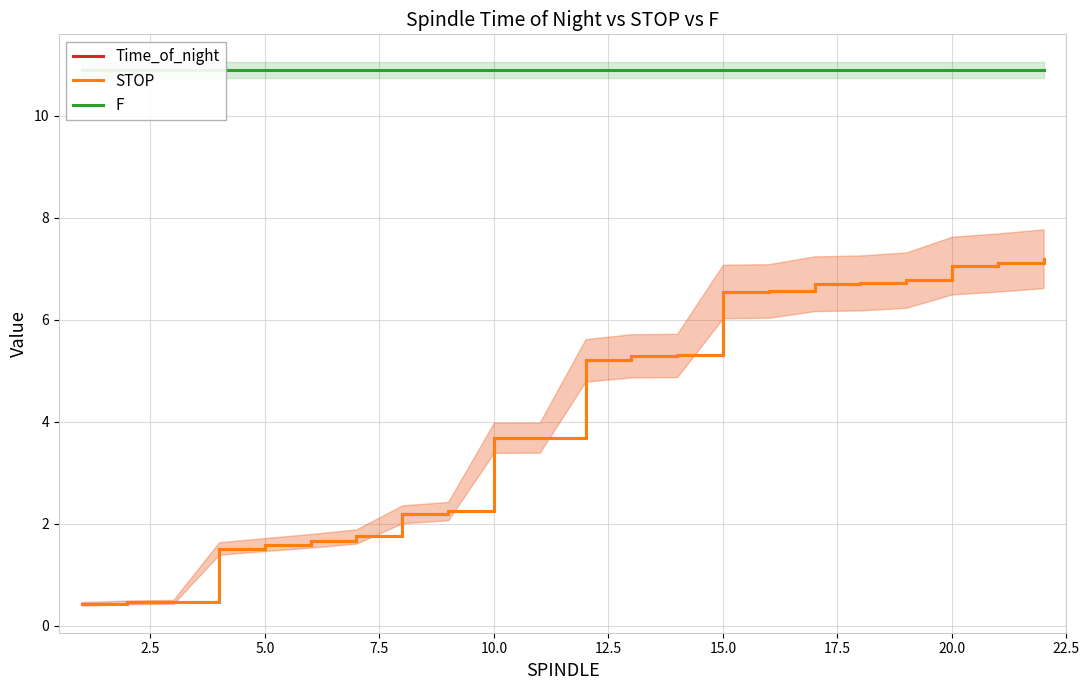

True or false: Time_of_night and F cross at least once.

False